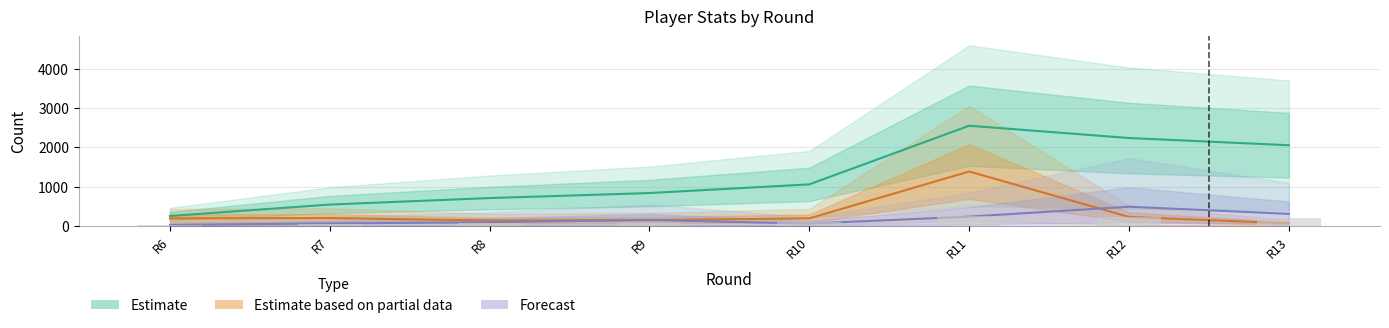

What is the spread (max minus min) of values at R11?

2306